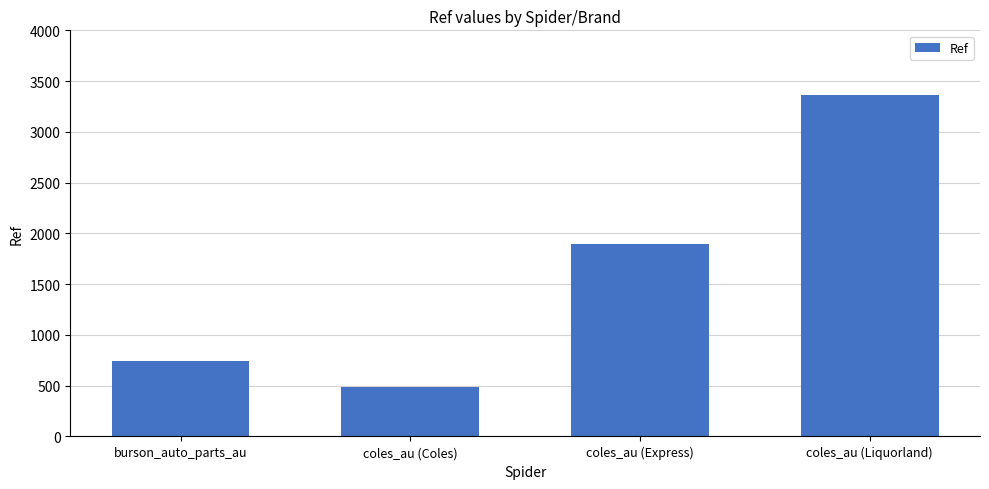

What is the label of the 1st bar from the left?

burson_auto_parts_au